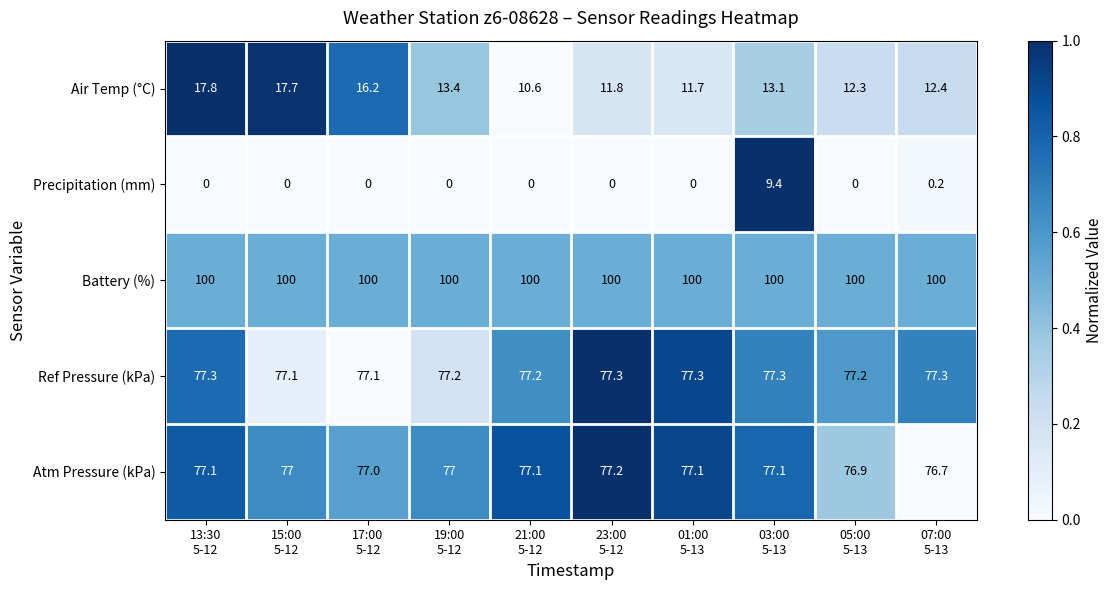

At which category is the sum across all series the highest?

03:00
5-13